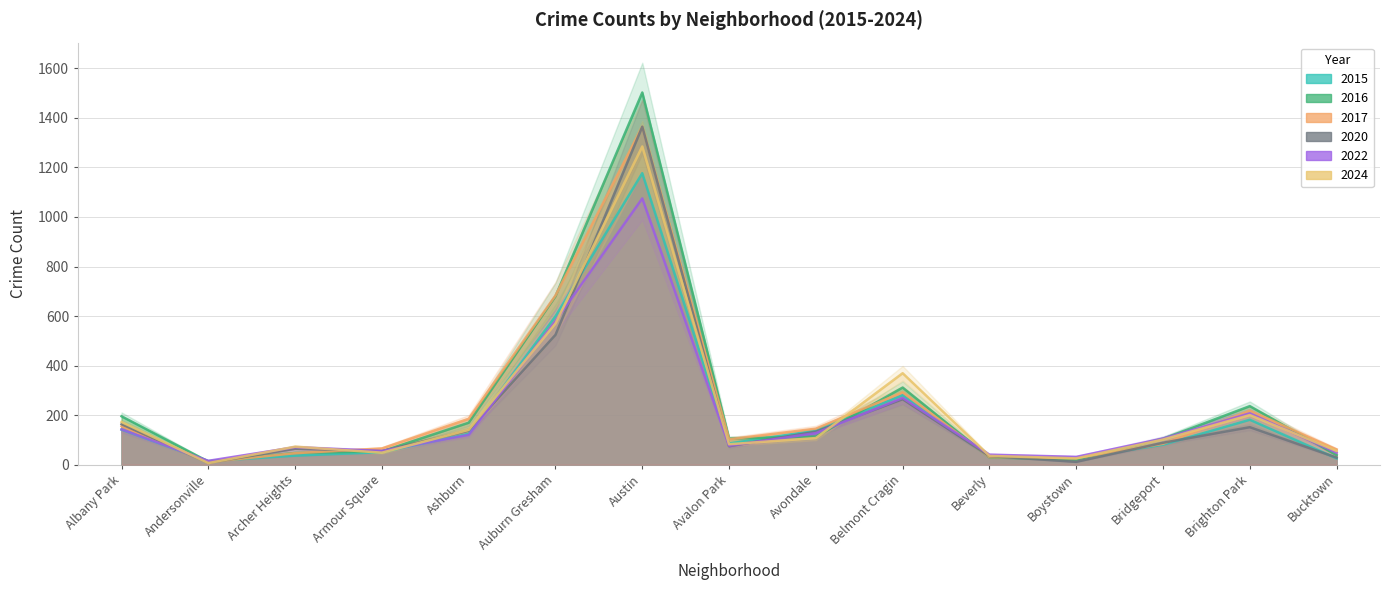

Where do 2020 and 2016 first cross each other?

Andersonville and Archer Heights